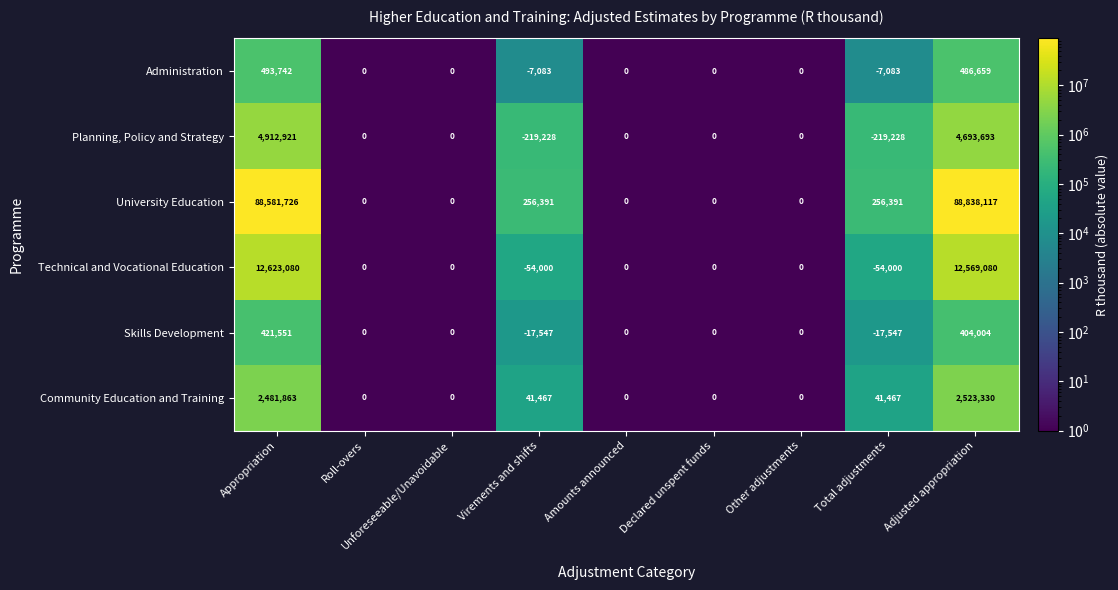

What is the sum of the Technical and Vocational Education values at Unforeseeable/Unavoidable and Adjusted appropriation?

12569080